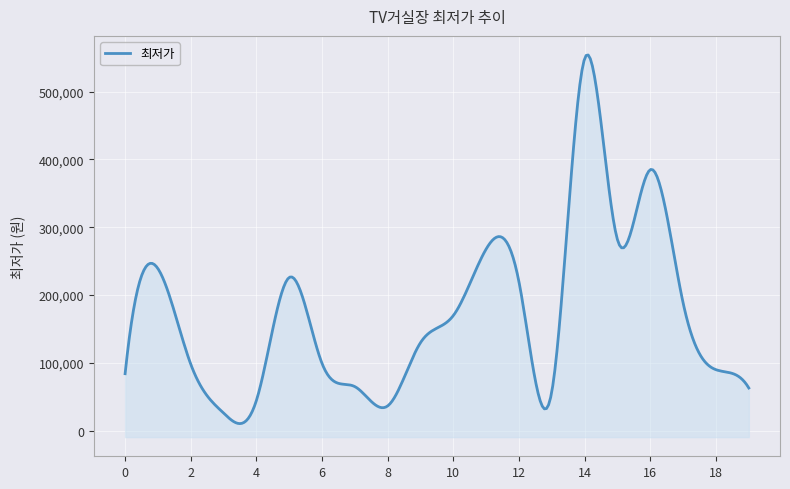

Count the number of data series in this chart.

1